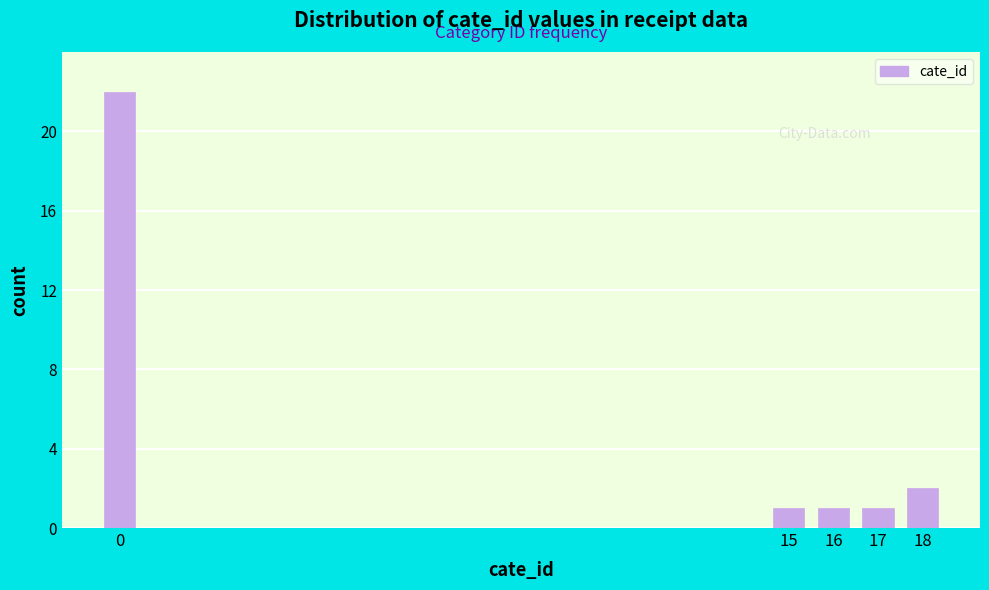

Reading left to right, transcribe all the data shown in this chart.

22	1	1	1	2